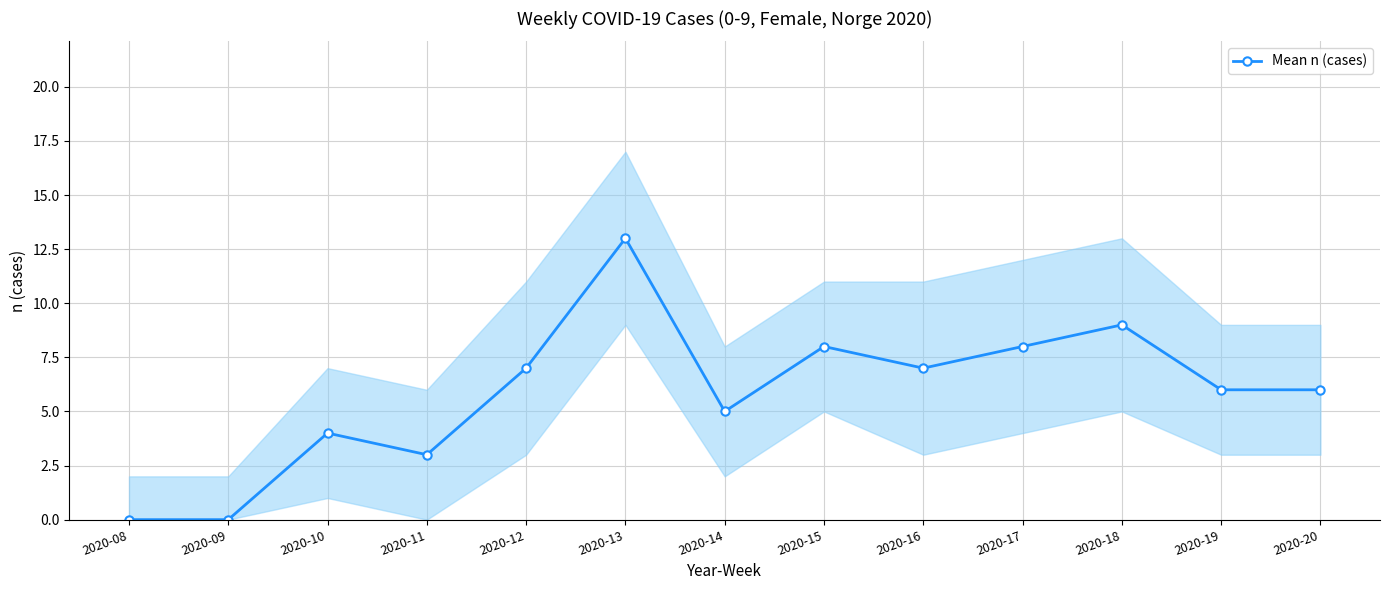

What is the sum of all values?

76